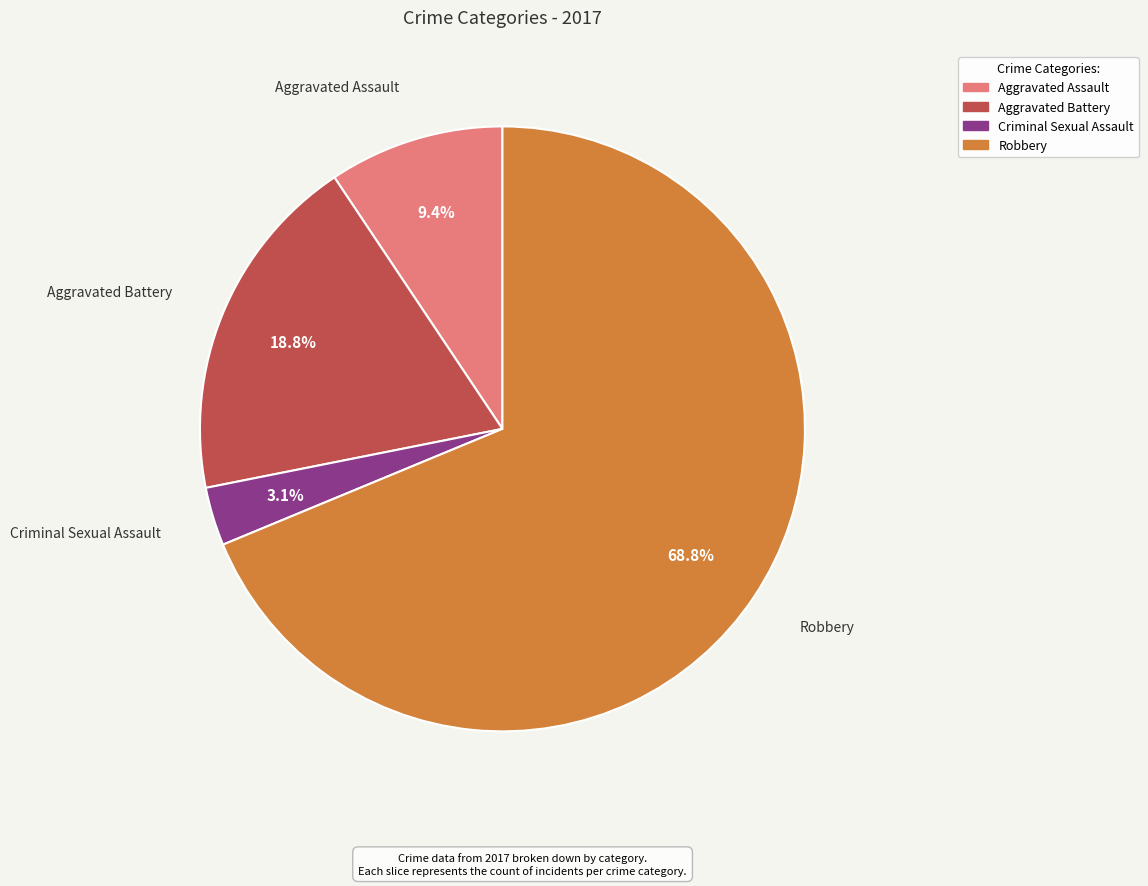

Which slice represents more than half of the pie?

Robbery